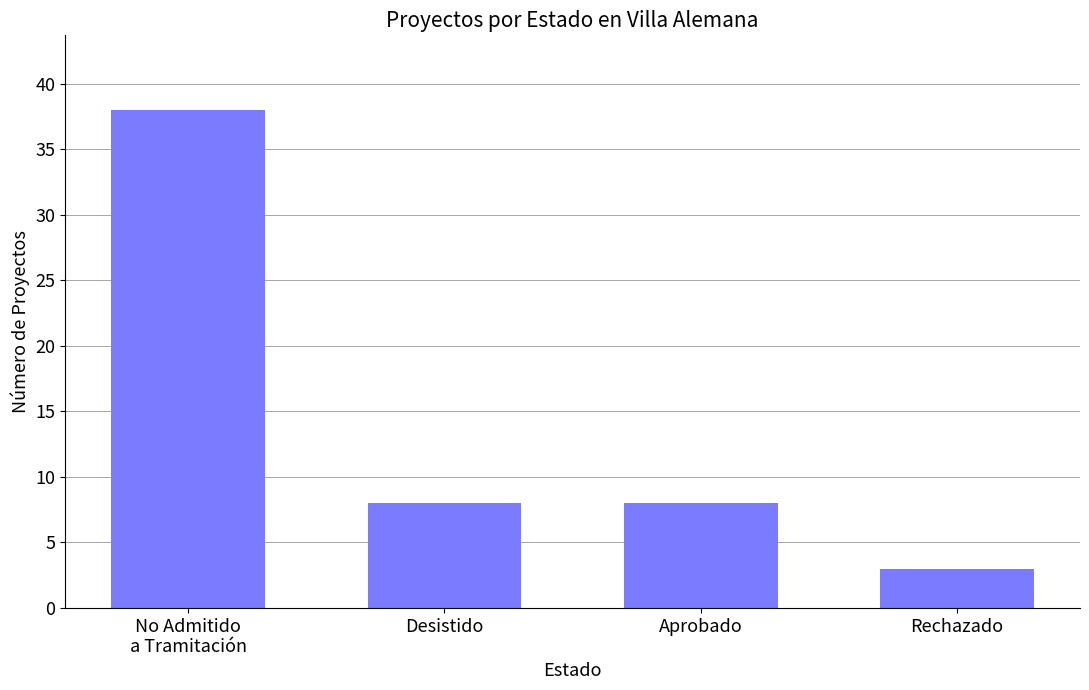

The value at Aprobado is 12. True or false?

False